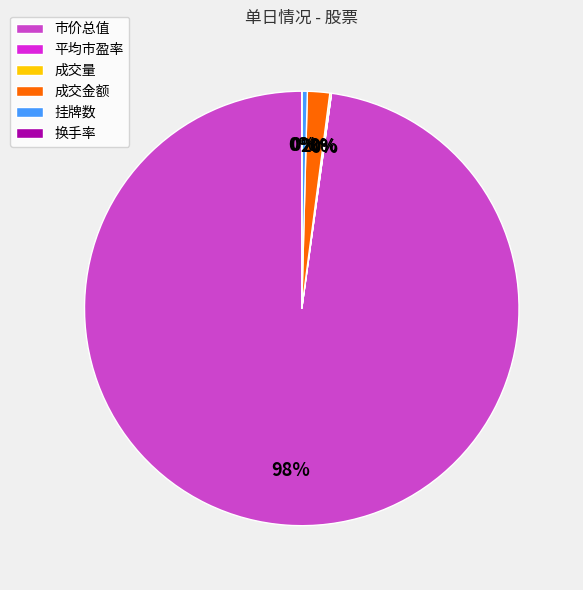

To the nearest percent, what is the difference between the largest and smallest slice percentages?

98%